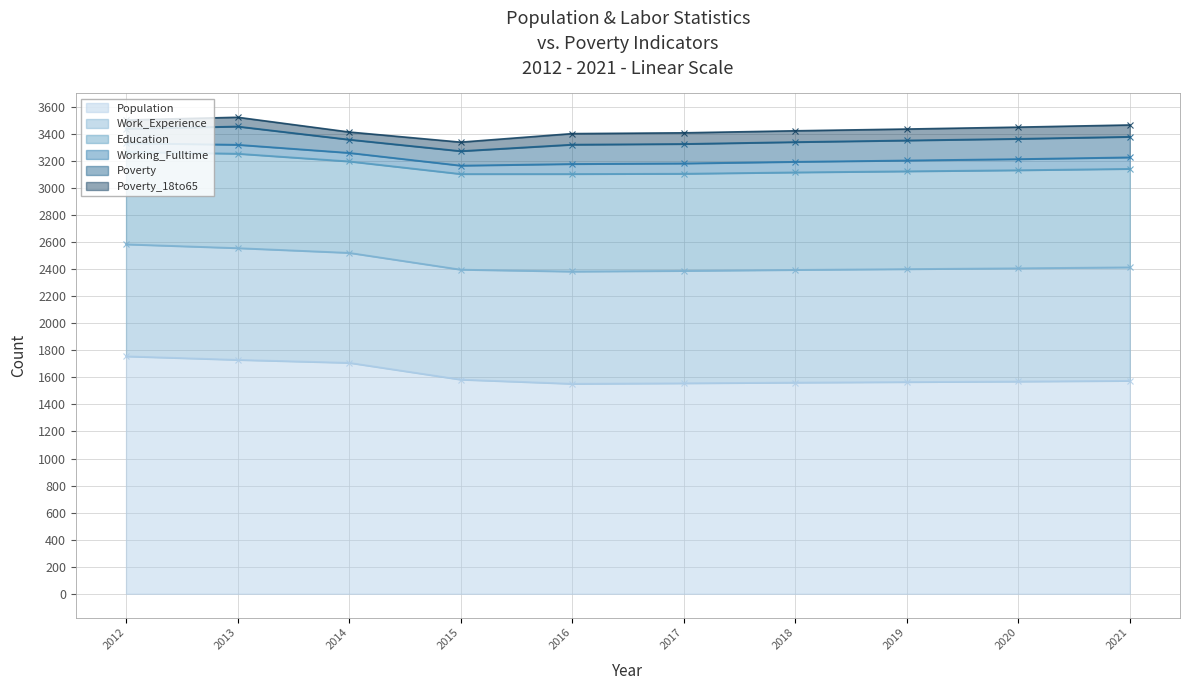

Between 2016 and 2012, which is larger?

2012